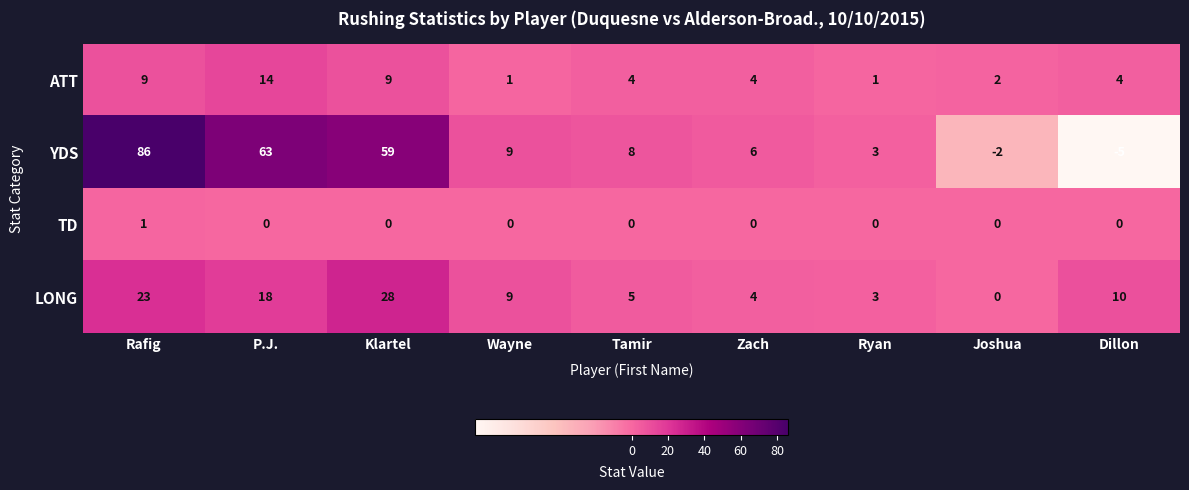

Where is YDS nearest to the value 40?

Klartel